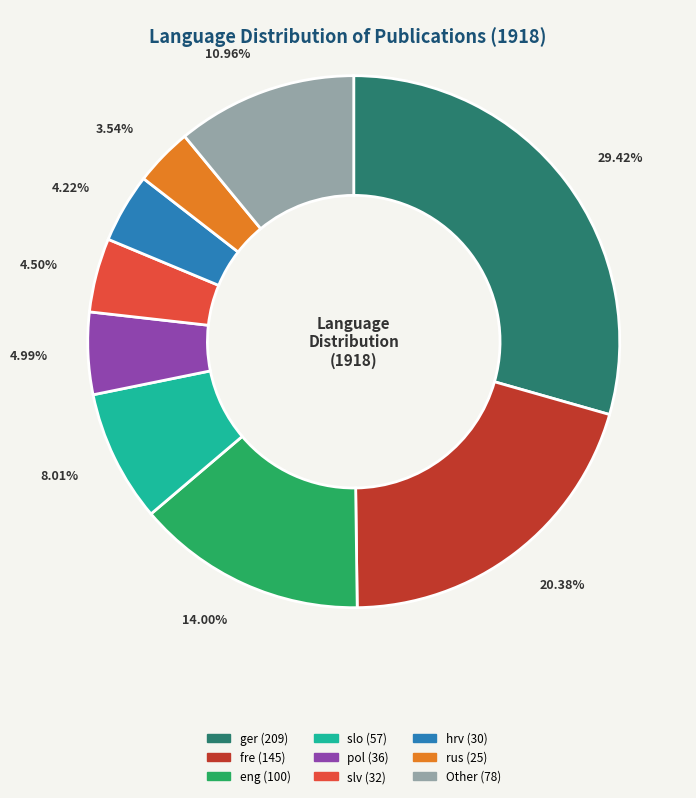

Does any single category account for the majority?

No